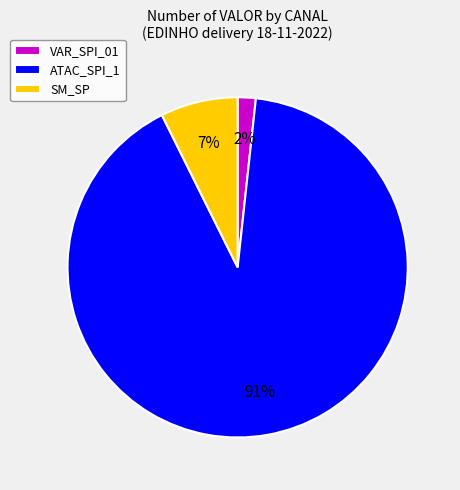

Is there a majority slice in this chart?

Yes